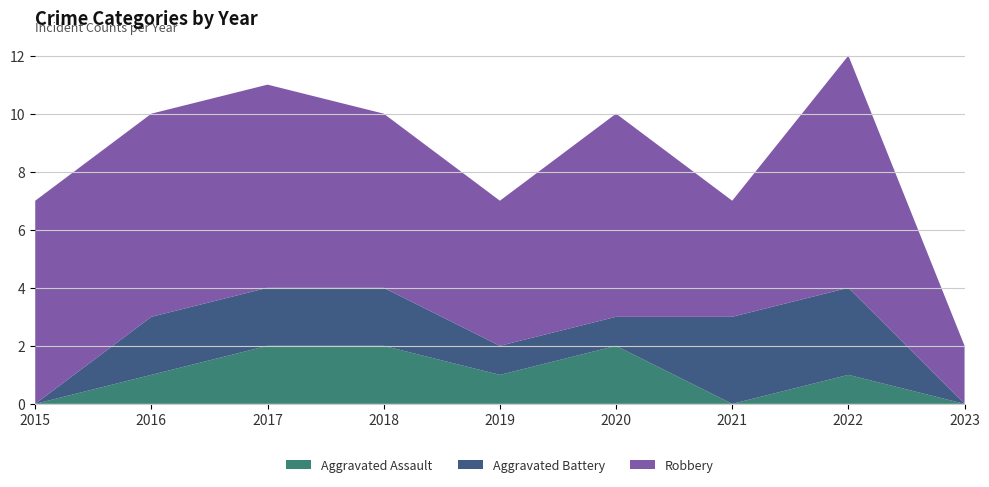

Reading left to right, list all the values displayed in this chart.

Aggravated Assault: 0	1	2	2	1	2	0	1	0
Aggravated Battery: 0	2	2	2	1	1	3	3	0
Robbery: 7	7	7	6	5	7	4	8	2